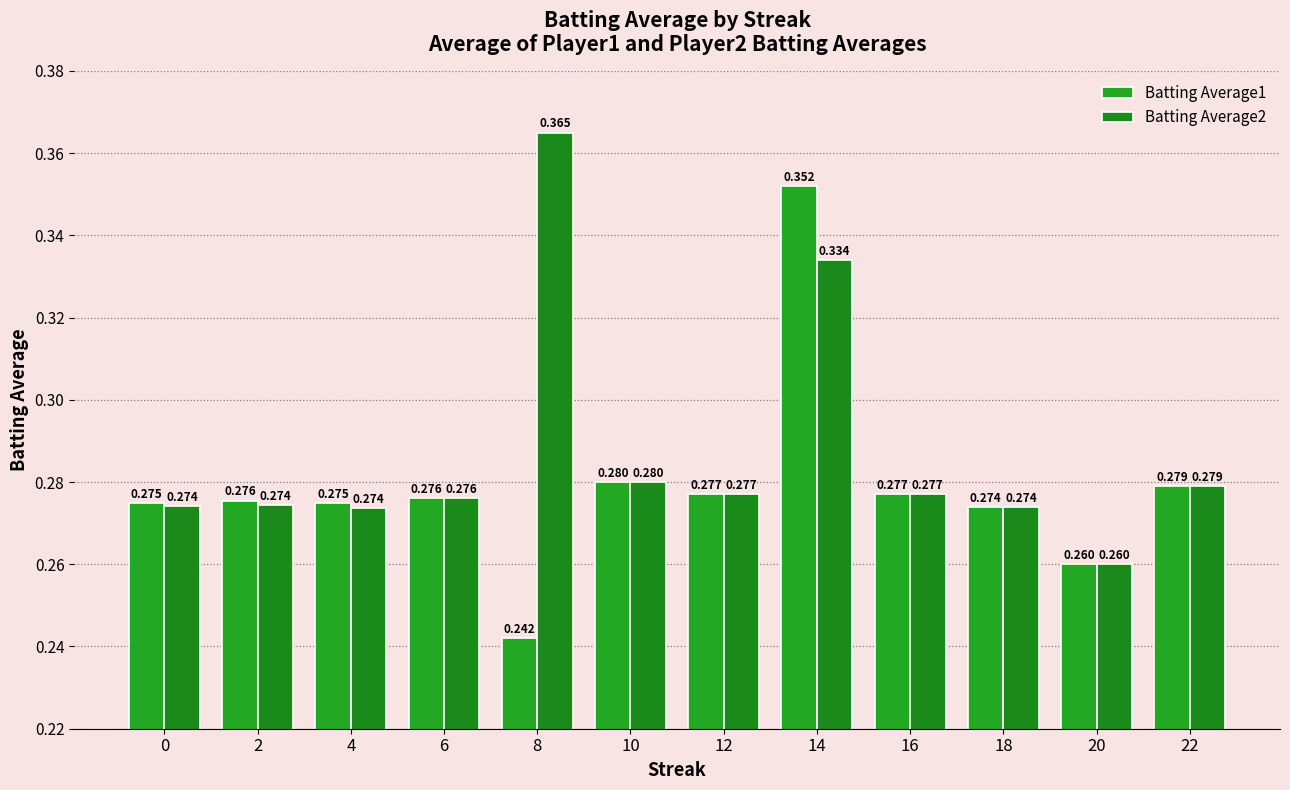

How many distinct data groups are displayed?

2